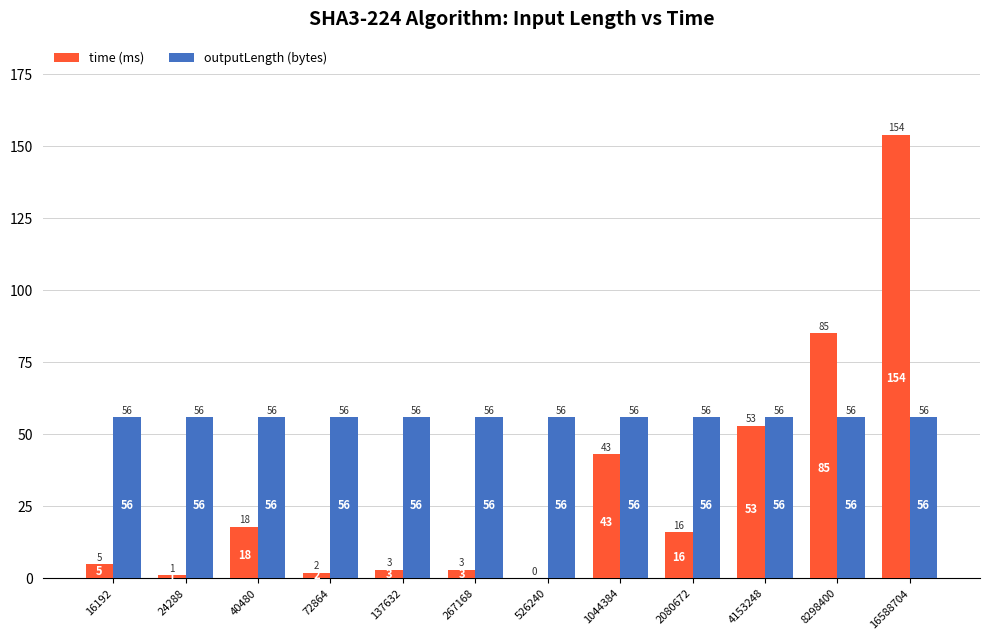

What is the total value across all series at 4153248?

109